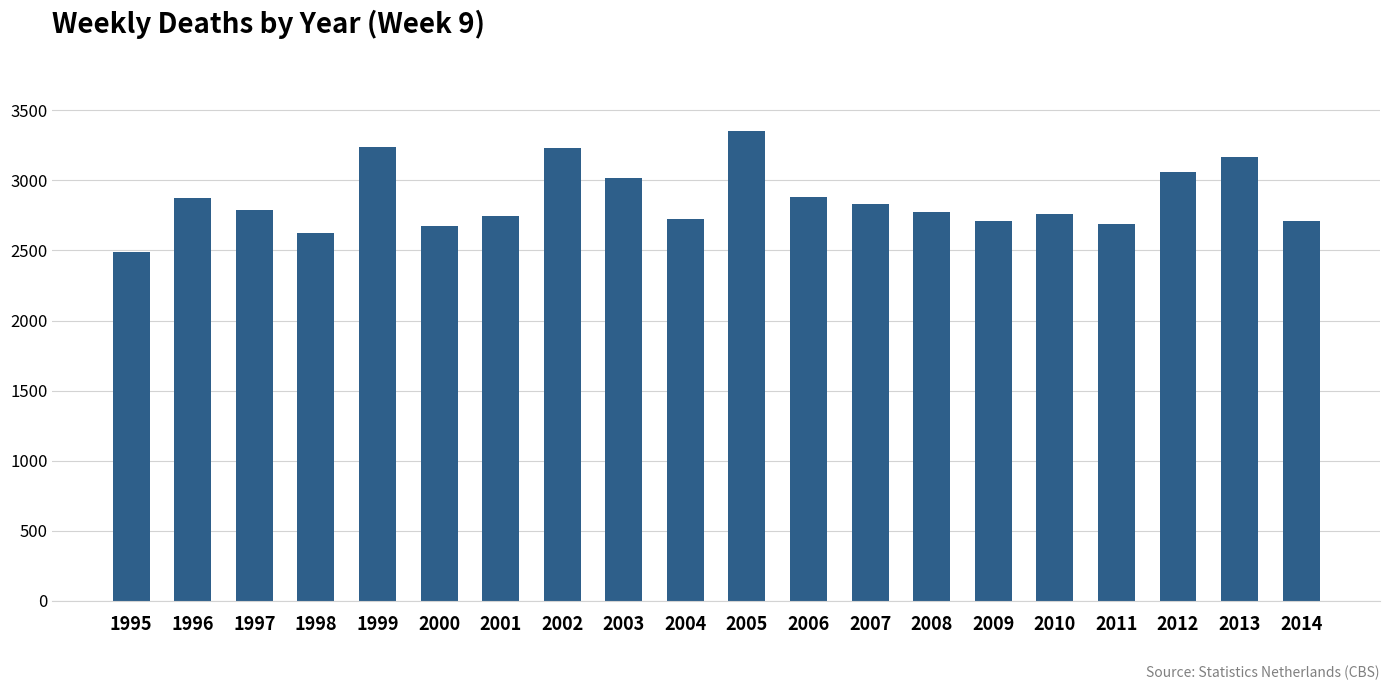

What value does the data have at 2004, to the nearest 10?

2720